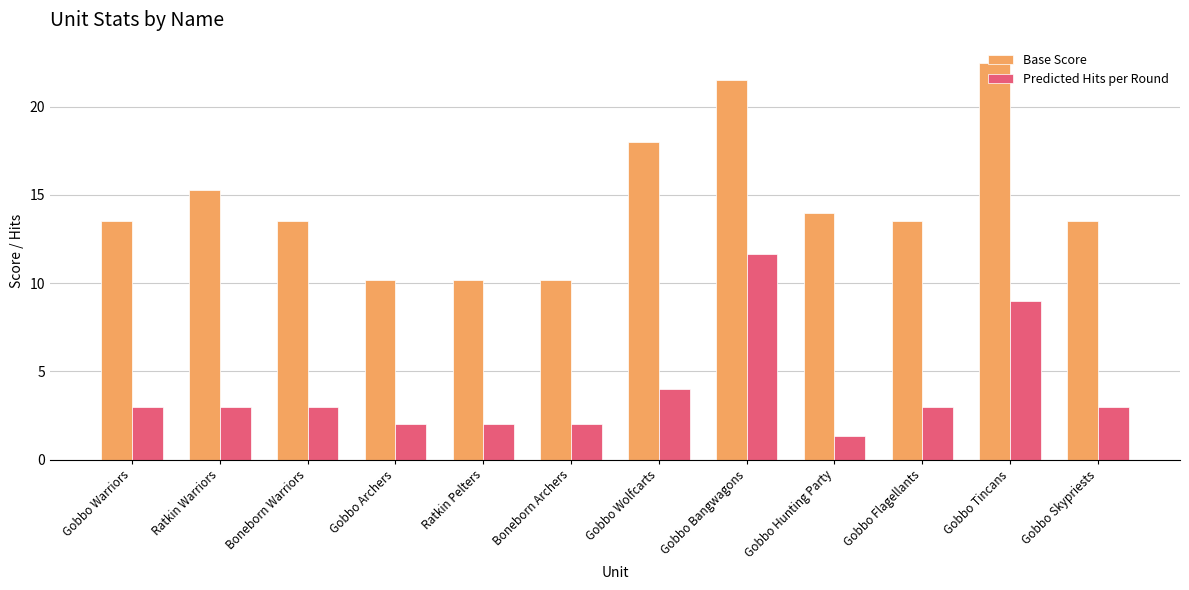

What position from the right is Gobbo Archers?

9